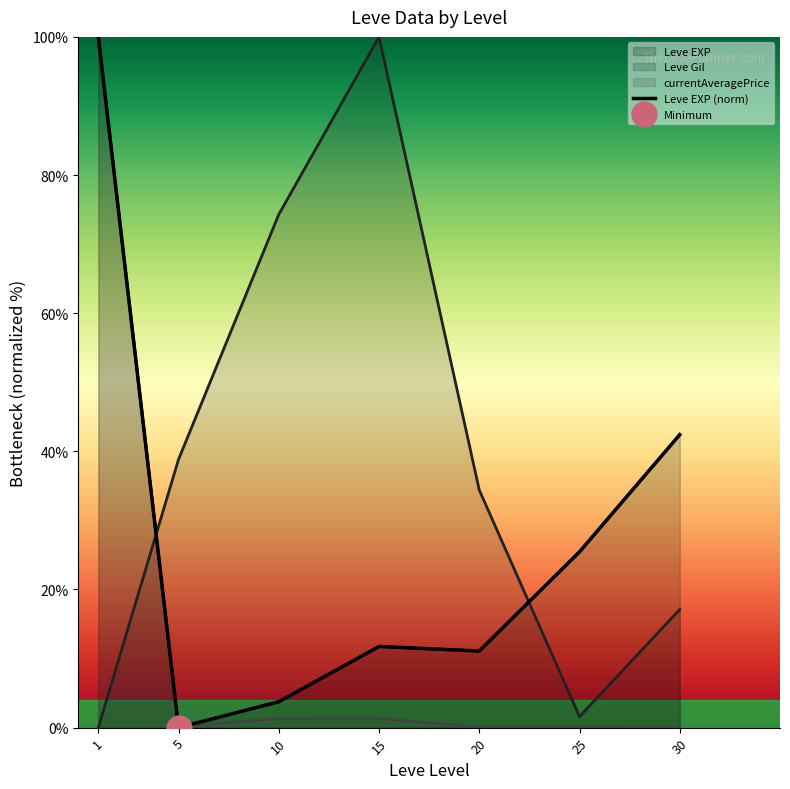

The value at 1 is 32.1. True or false?

False